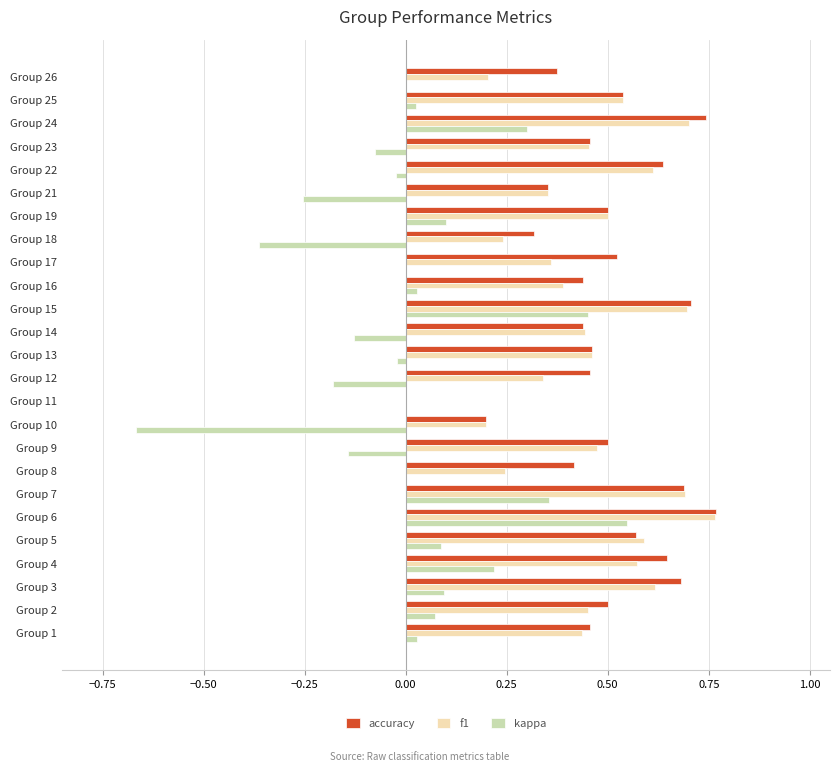

Is it true that kappa equals 0.2 at Group 4?

True